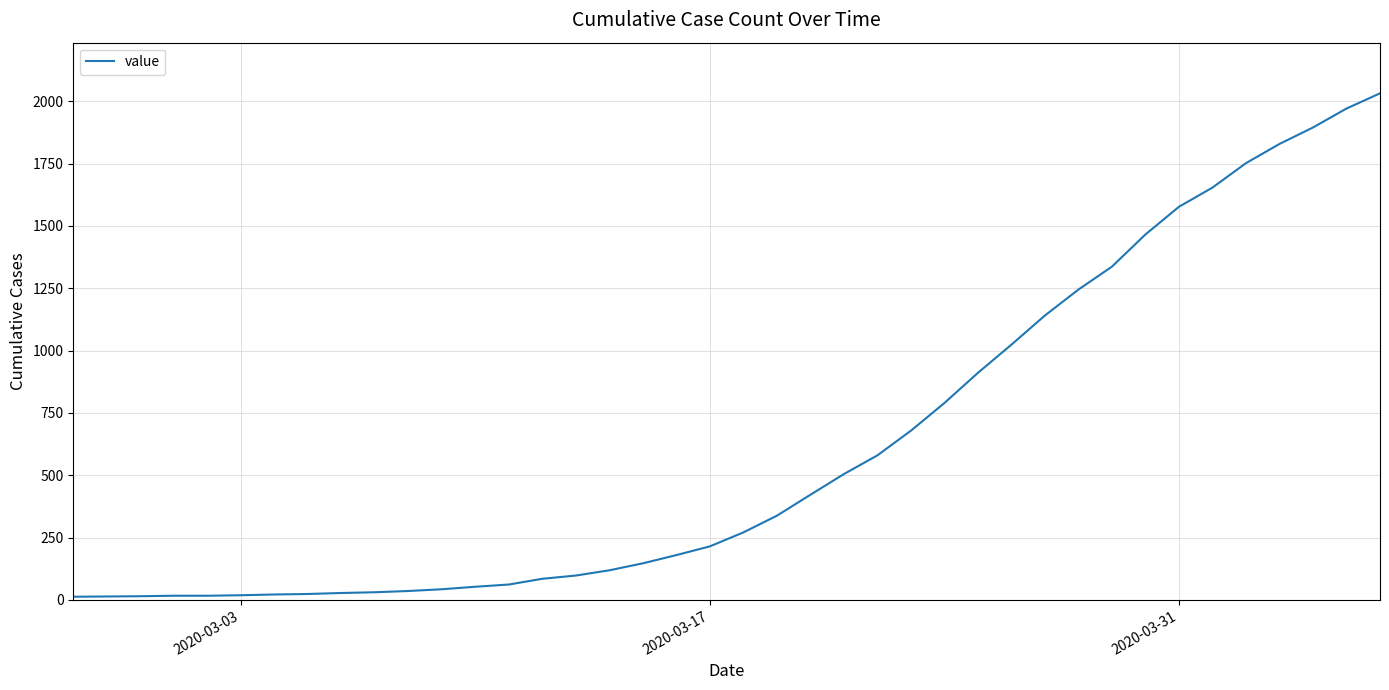

What is the greatest value displayed?

2032